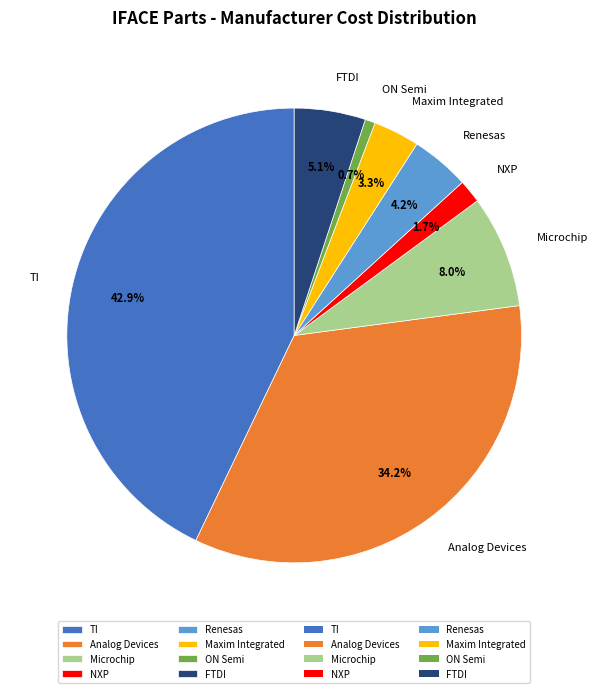

What is the ratio of the value at TI to the value at Analog Devices?

1.3